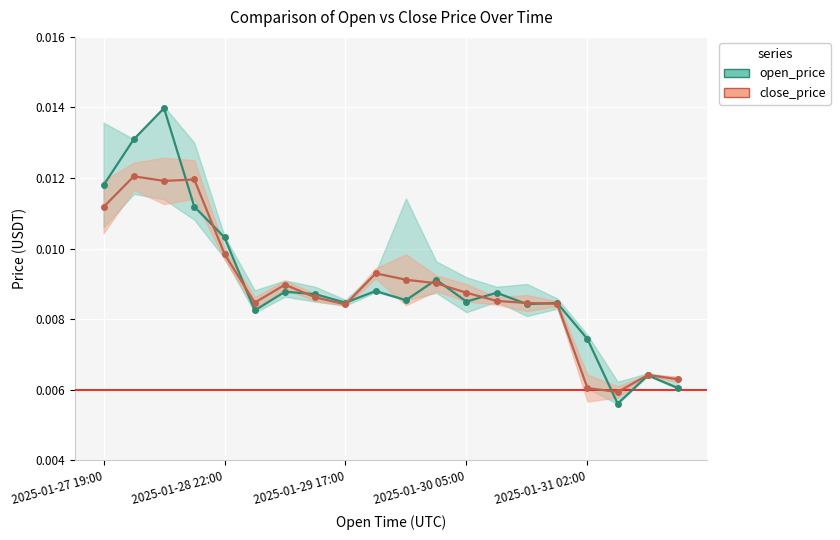

In open_price, how many points are lower than both neighbors (excluding endpoints)?

6